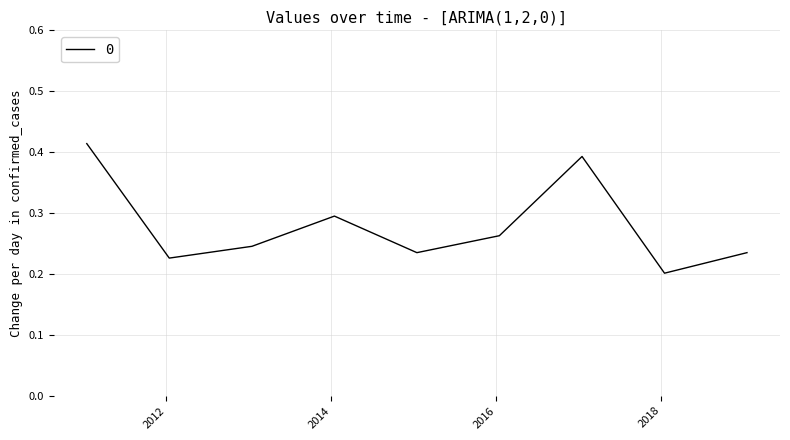

What is the smallest value displayed?

0.2